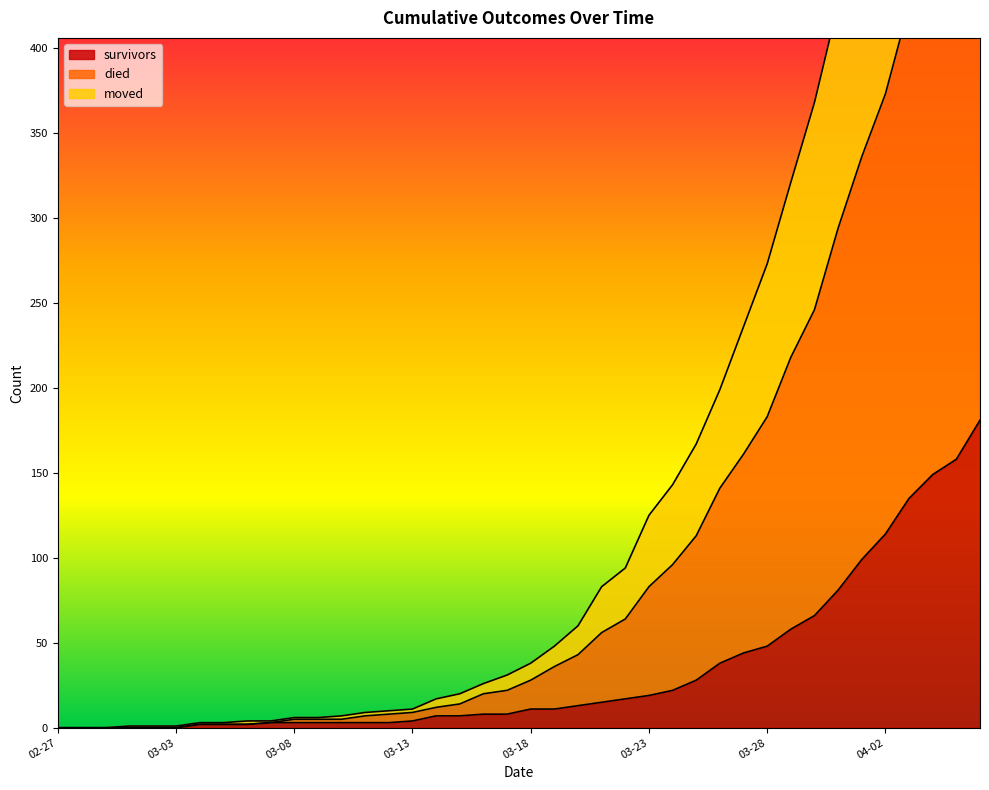

Count the number of categories in the chart.

40